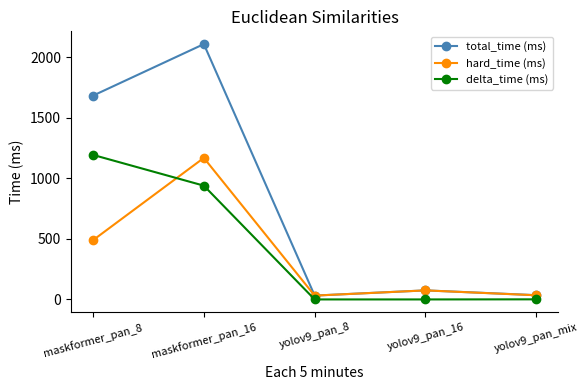

True or false: total_time (ms) and delta_time (ms) intersect in this chart.

False